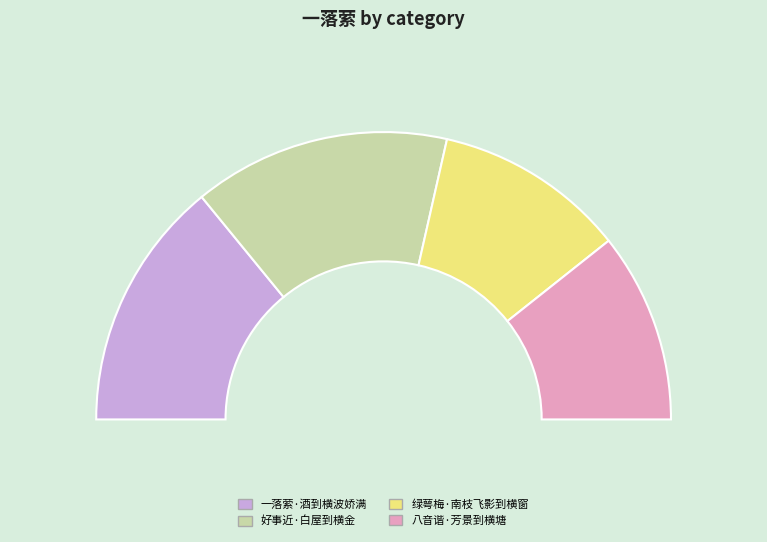

How many slices are in this pie chart?

4